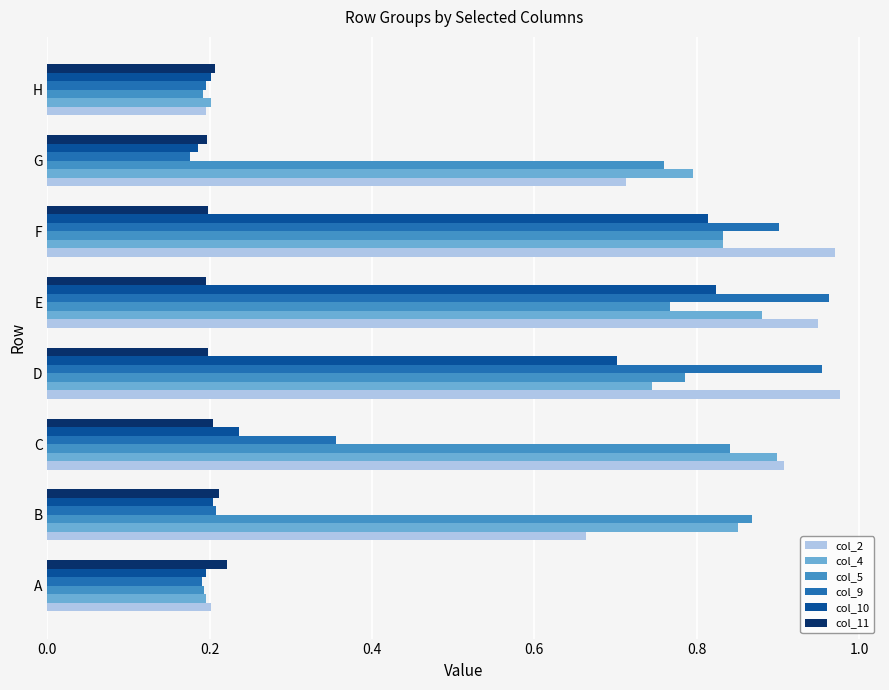

Is it true that col_5 equals 0.8 at E?

True